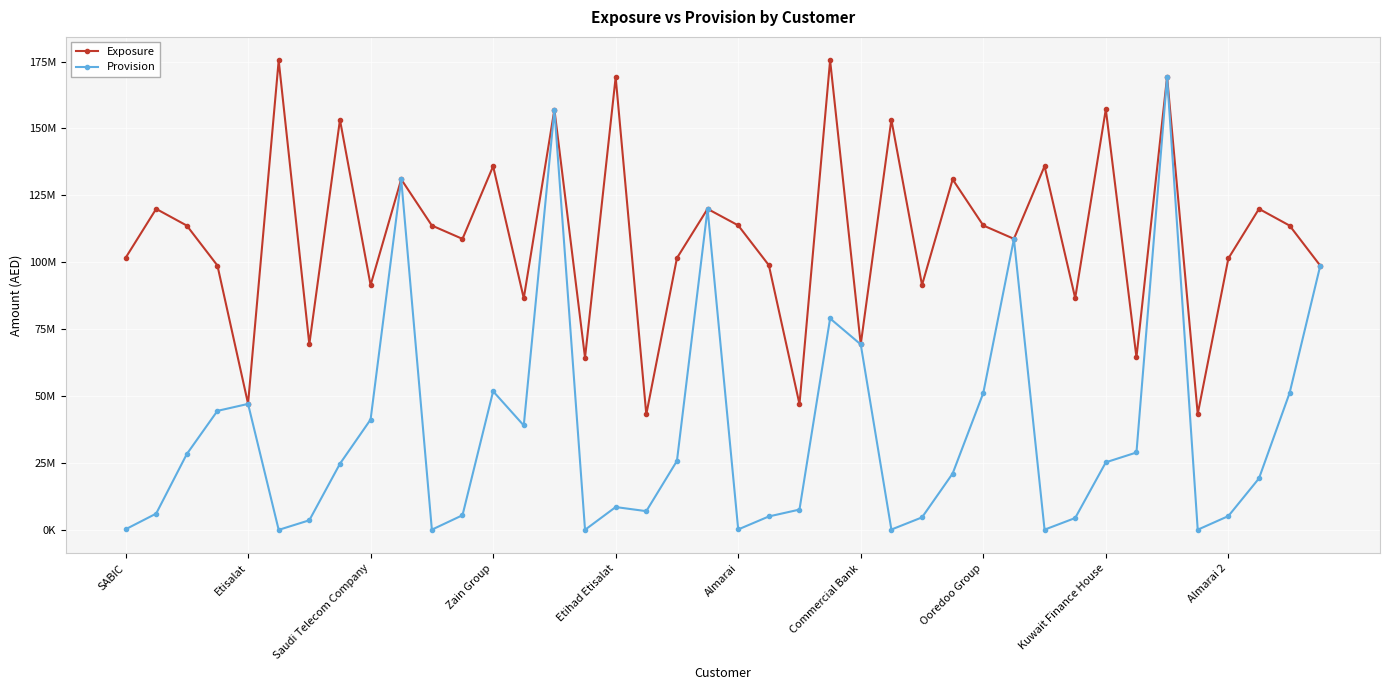

Does the chart have visible grid lines?

Yes